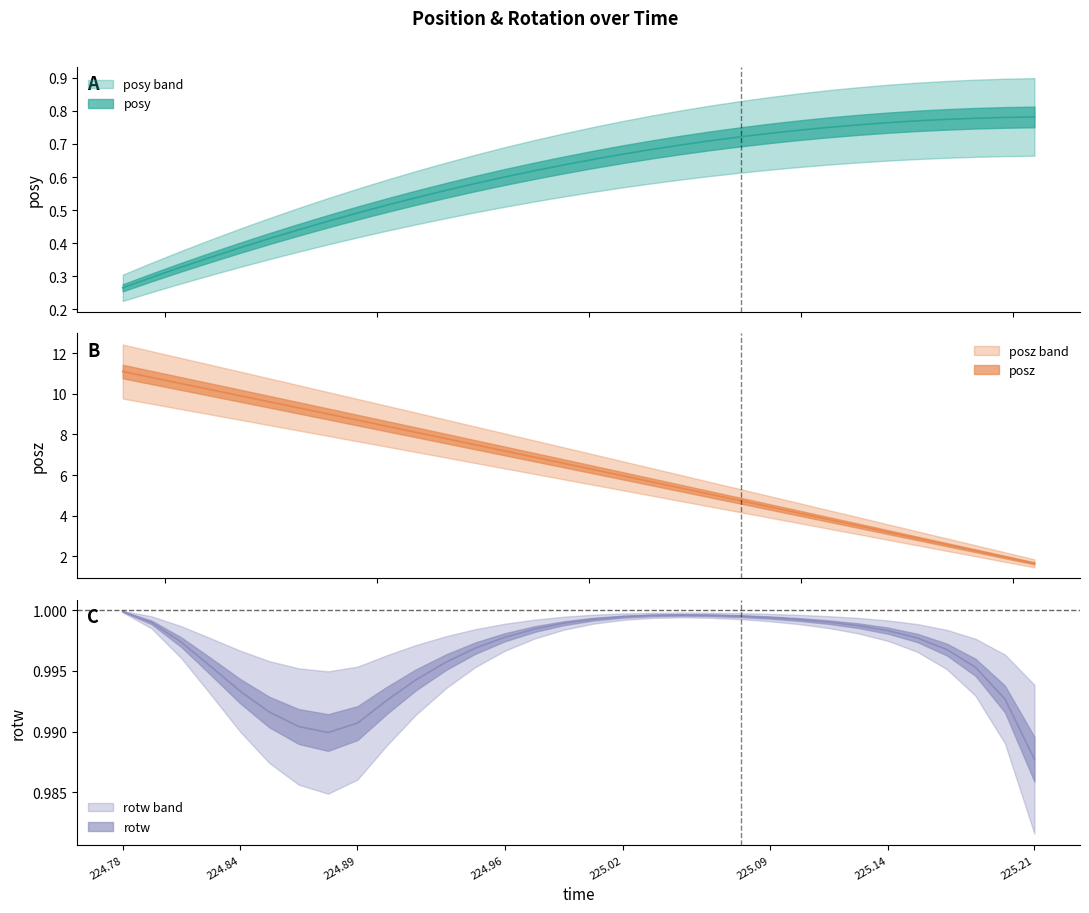

The posy series shows 0.6 at 224.96. True or false?

False